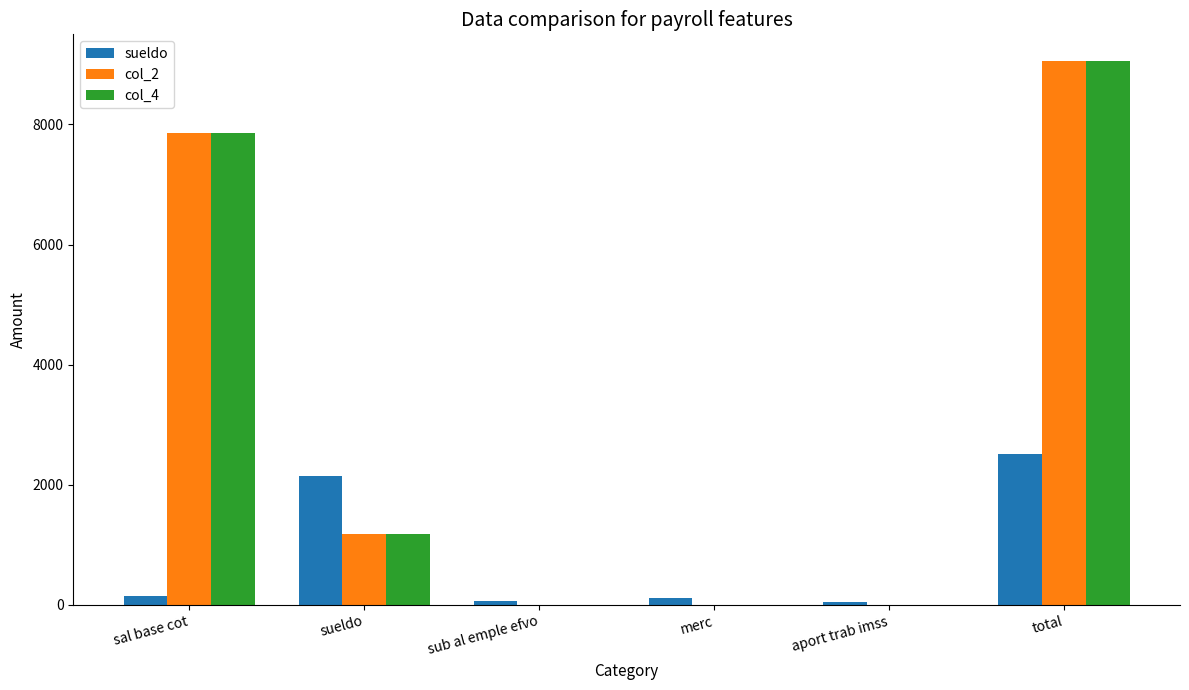

How many values in the col_4 series exceed 1183?

3